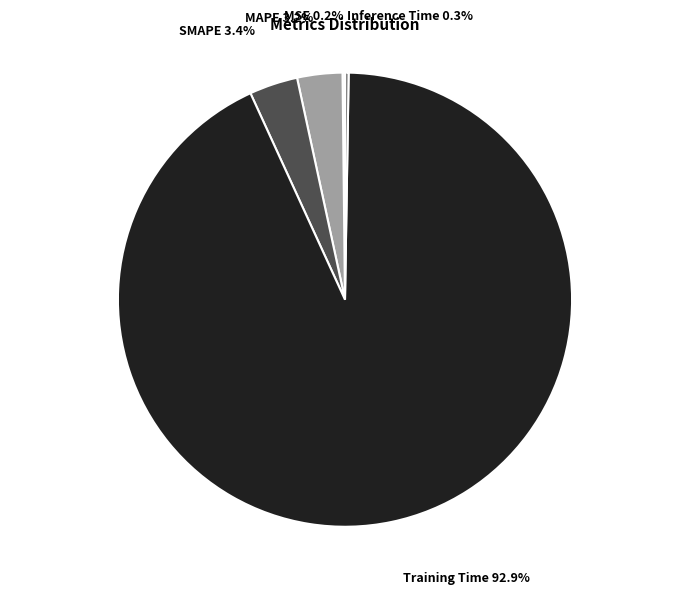

Which has a higher value, Training Time or MAPE?

Training Time